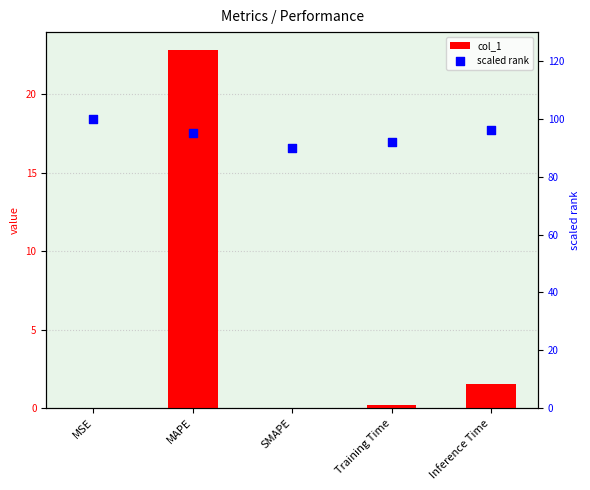

What are all the series names shown in the legend?

col_1, scaled rank